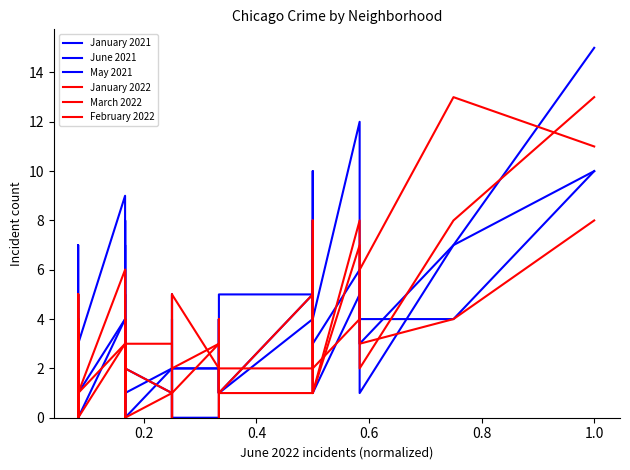

How many categories are shown in the chart?

40